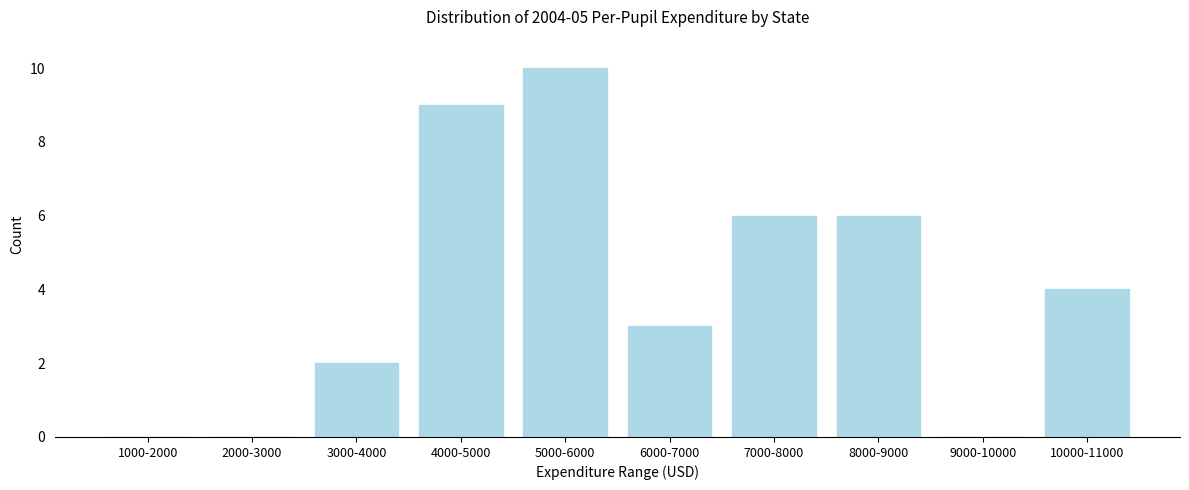

Reading left to right, list all the values displayed in this chart.

1000-2000=0	2000-3000=0	3000-4000=2	4000-5000=9	5000-6000=10	6000-7000=3	7000-8000=6	8000-9000=6	9000-10000=0	10000-11000=4